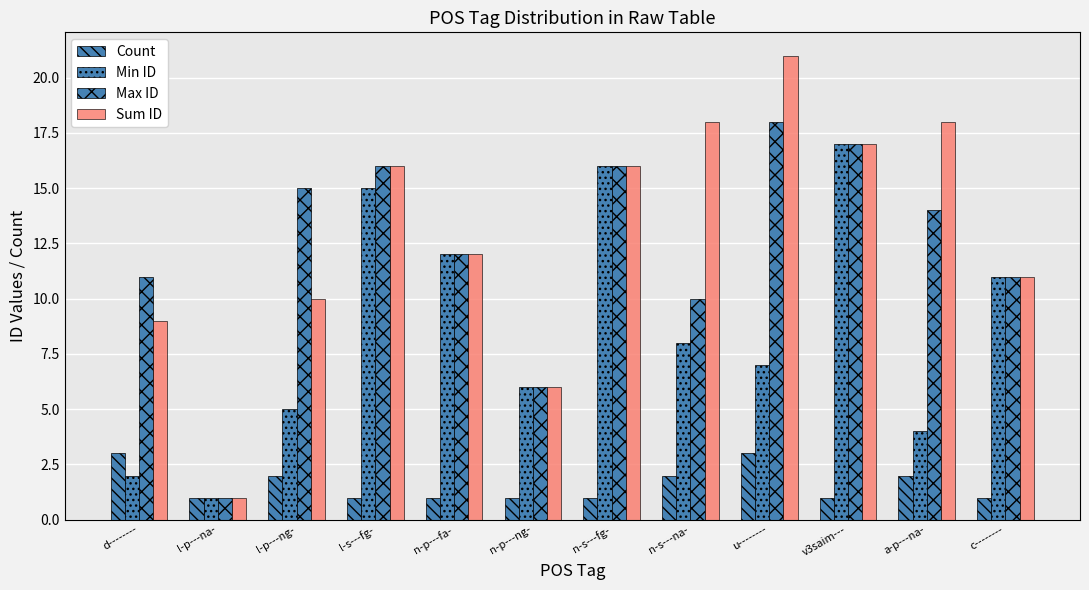

Count the number of data series in this chart.

4